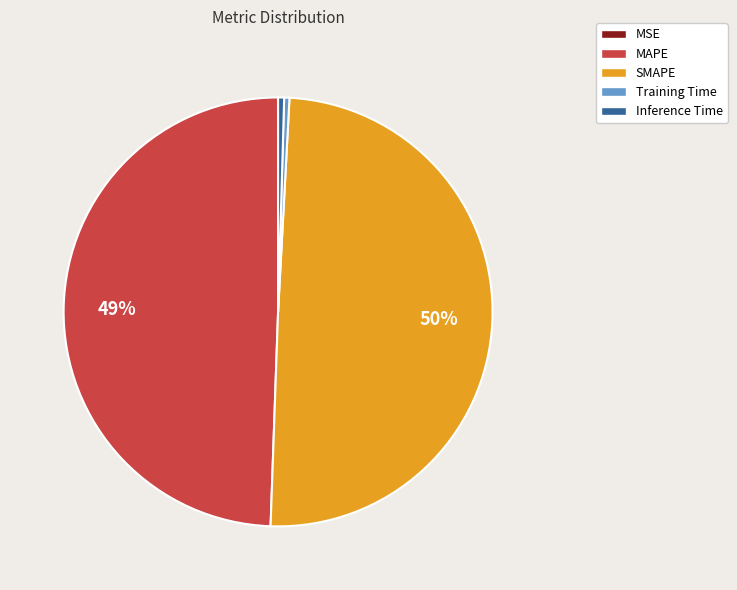

To the nearest percent, what is the average slice percentage?

20%